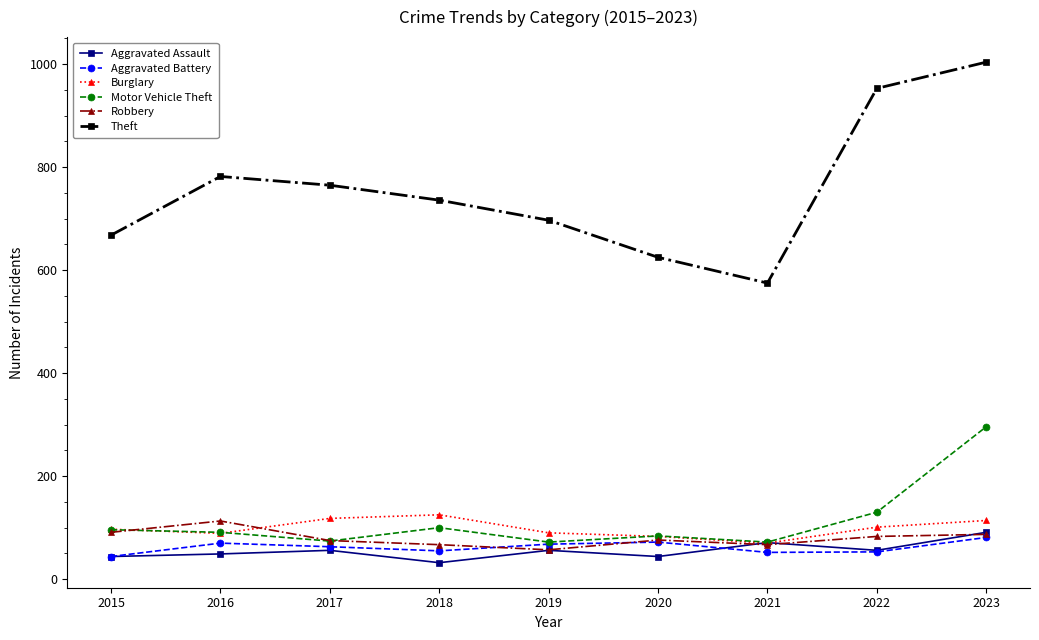

What is the value of the Theft point at the 2nd from the left?

782